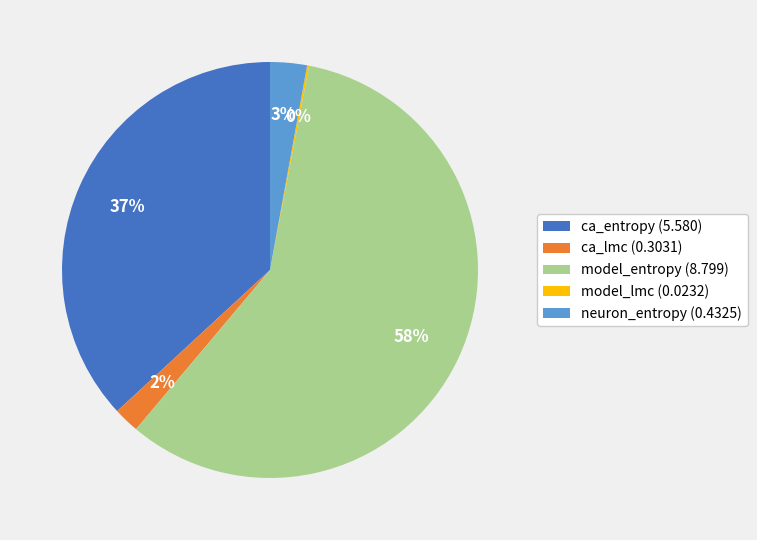

Which category has the biggest portion of the pie?

model_entropy (8.799)